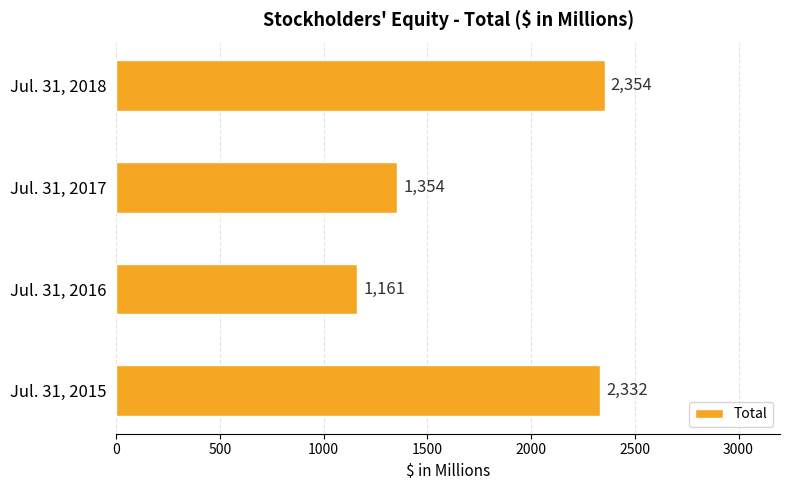

What is the smallest value displayed?

1161